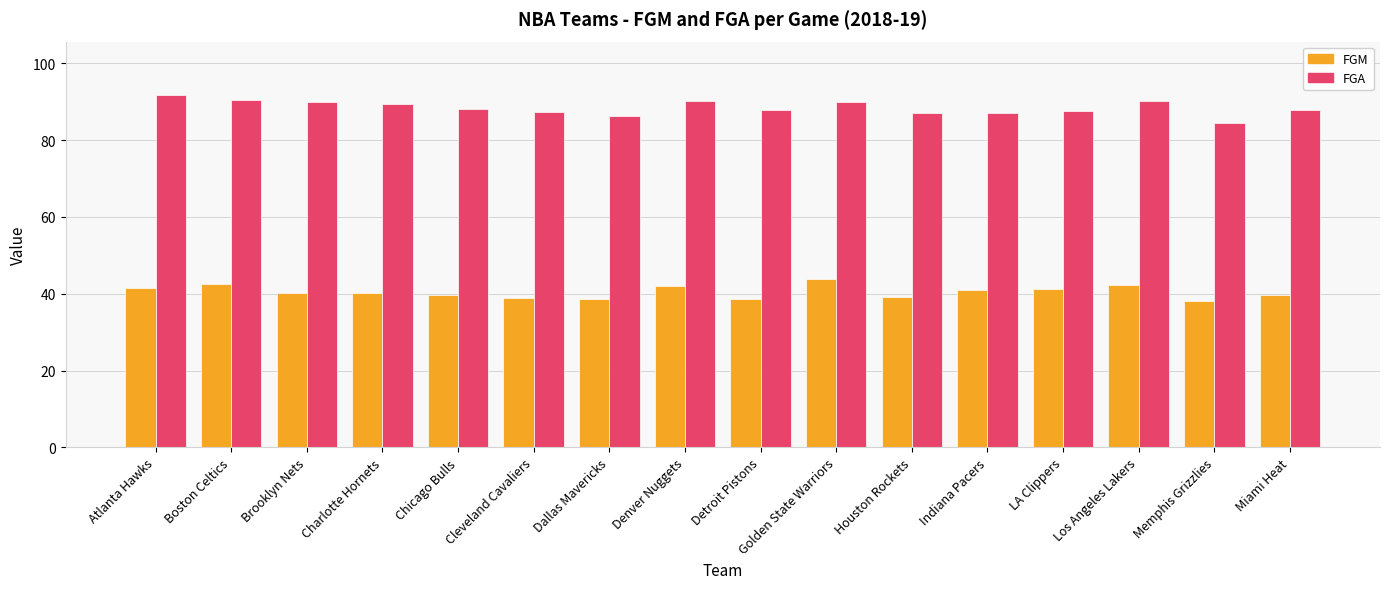

Which series has the largest total across all categories?

FGA